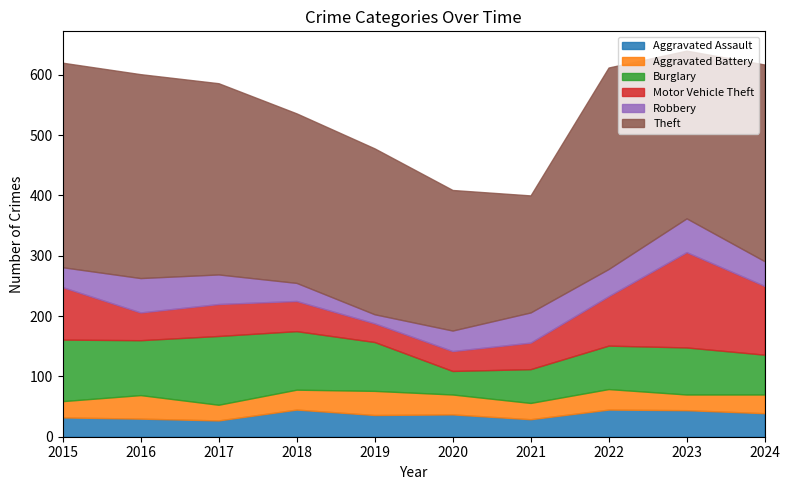

What is the total value across all series at 2024?

617